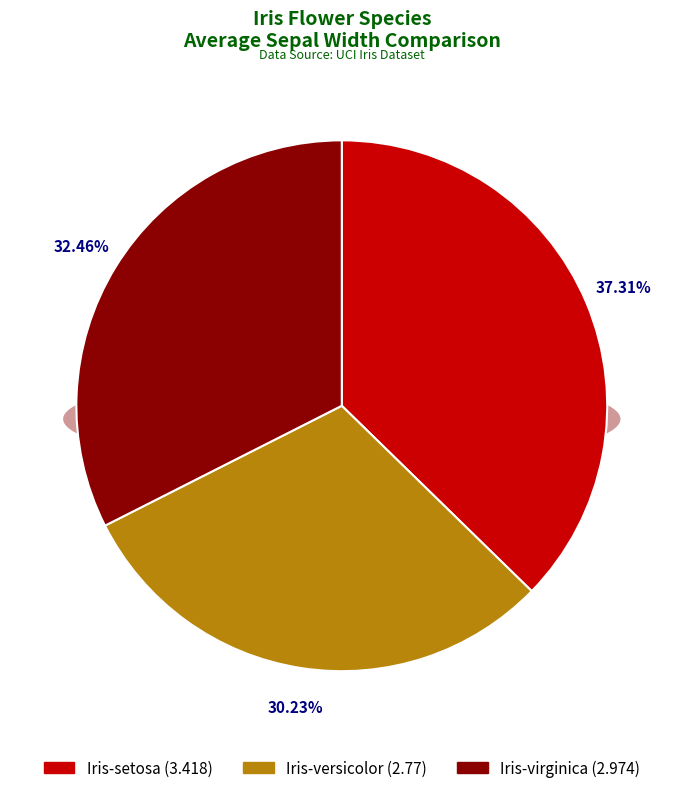

Is there a majority slice in this chart?

No